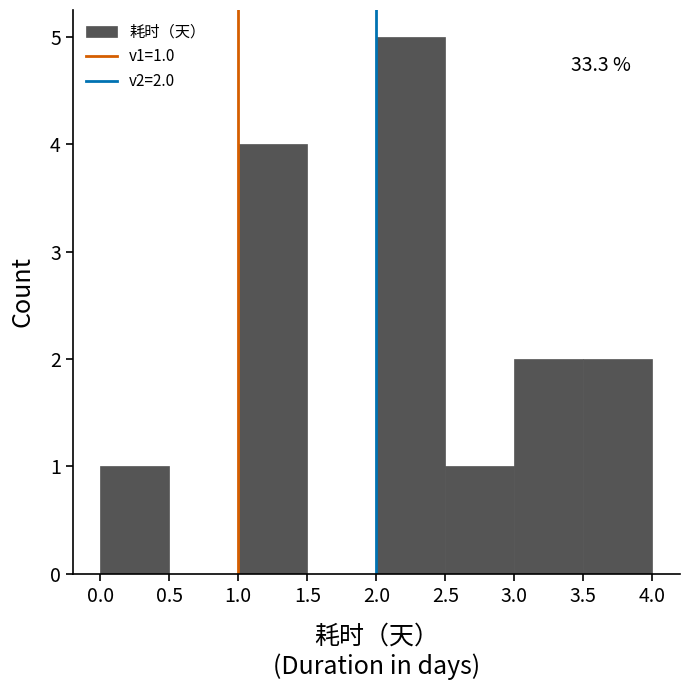

Over which range of the x-axis is the bar tallest?

2.0 to 2.5